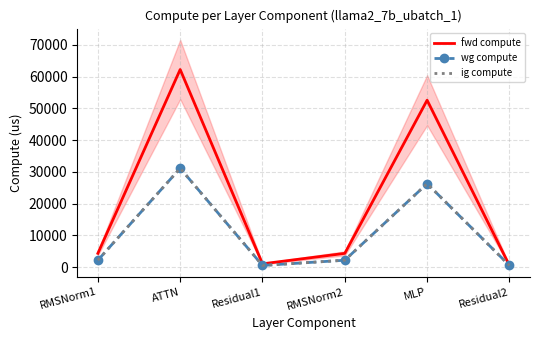

How many values in the ig compute series exceed 2161?

4